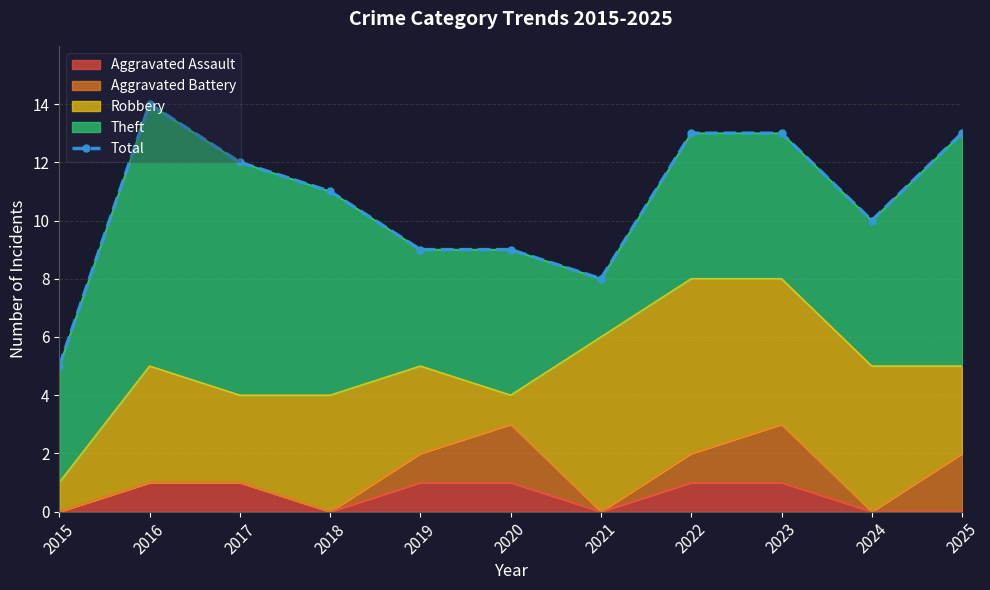

Where does the data first go above 11?

2016